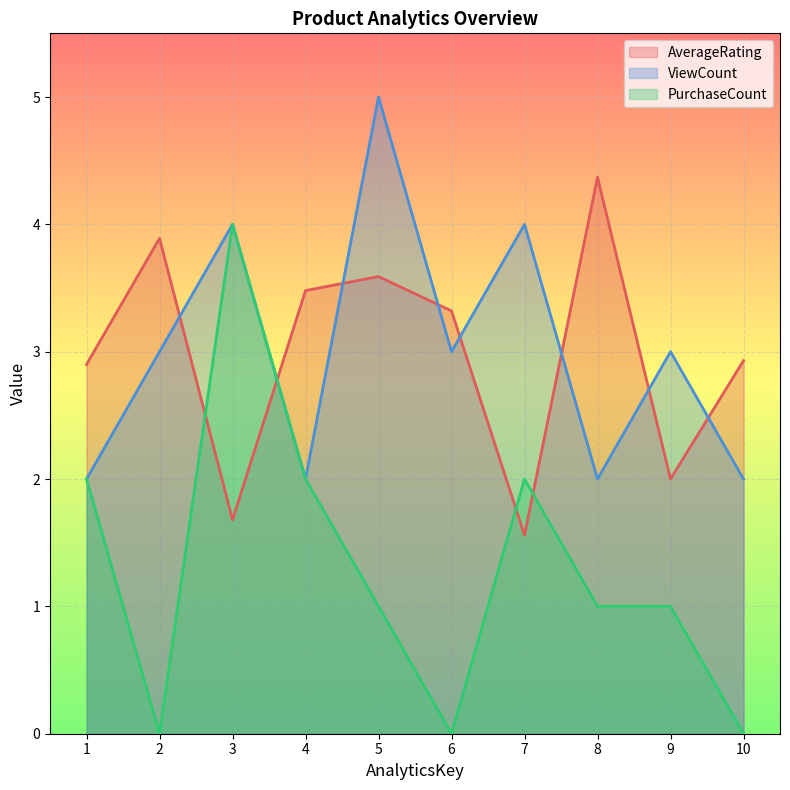

Reading left to right, what are all the values shown in this chart?

AverageRating: 2.9	3.9	1.7	3.5	3.6	3.3	1.6	4.4	2.0	2.9
ViewCount: 2.0	3.0	4.0	2.0	5.0	3.0	4.0	2.0	3.0	2.0
PurchaseCount: 2.0	0.0	4.0	2.0	1.0	0.0	2.0	1.0	1.0	0.0